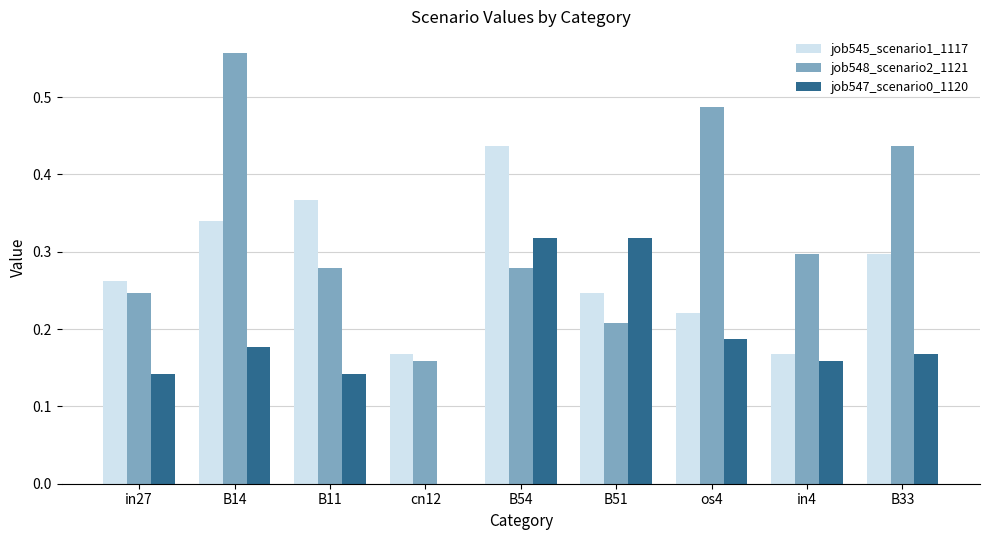

True or false: job547_scenario0_1120 has a value of 0.2 at B51.

False